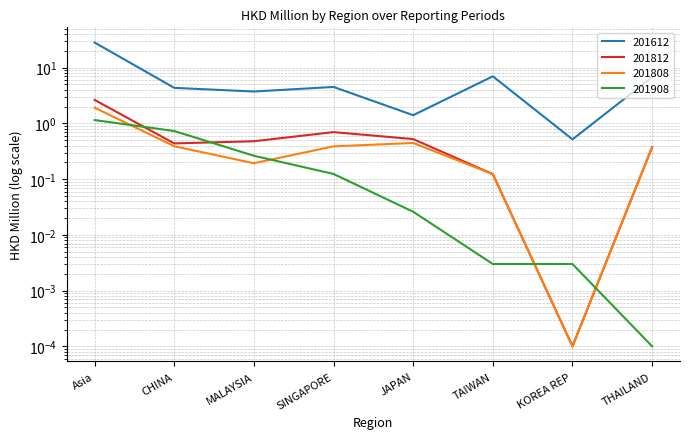

Count the number of categories in the chart.

8